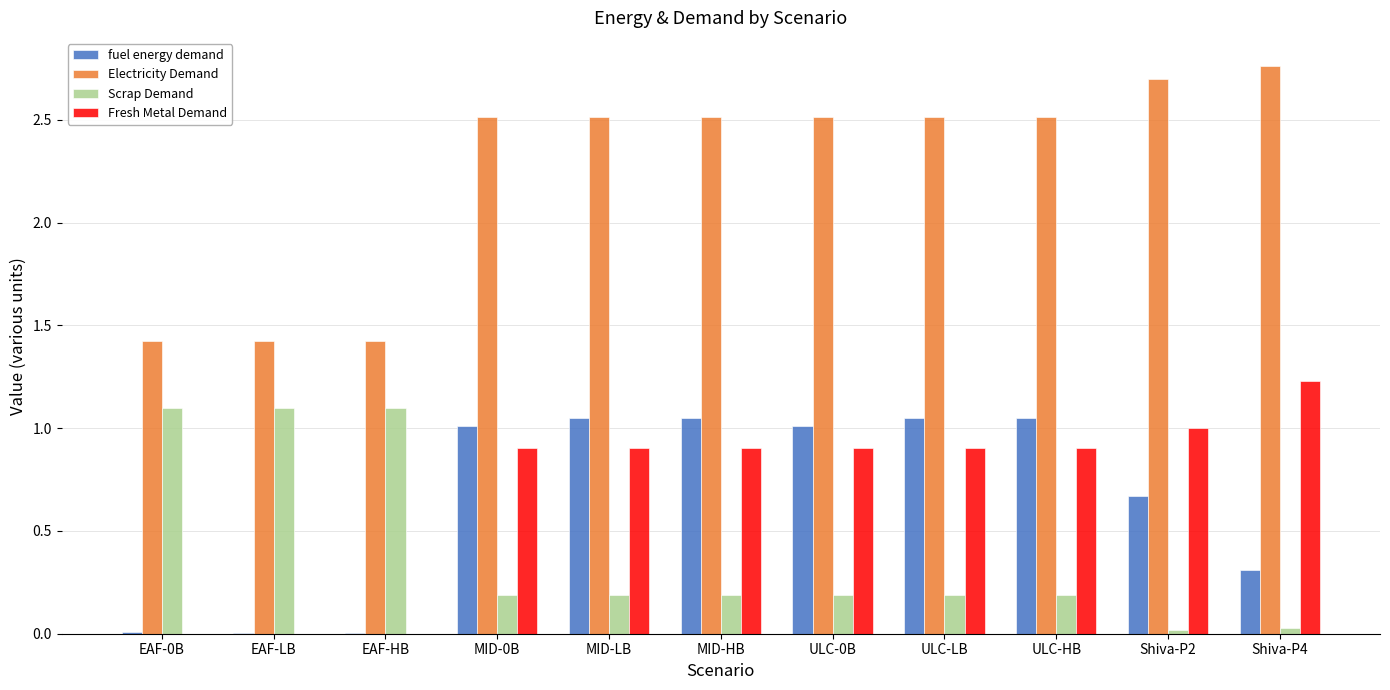

Count the number of categories in the chart.

11